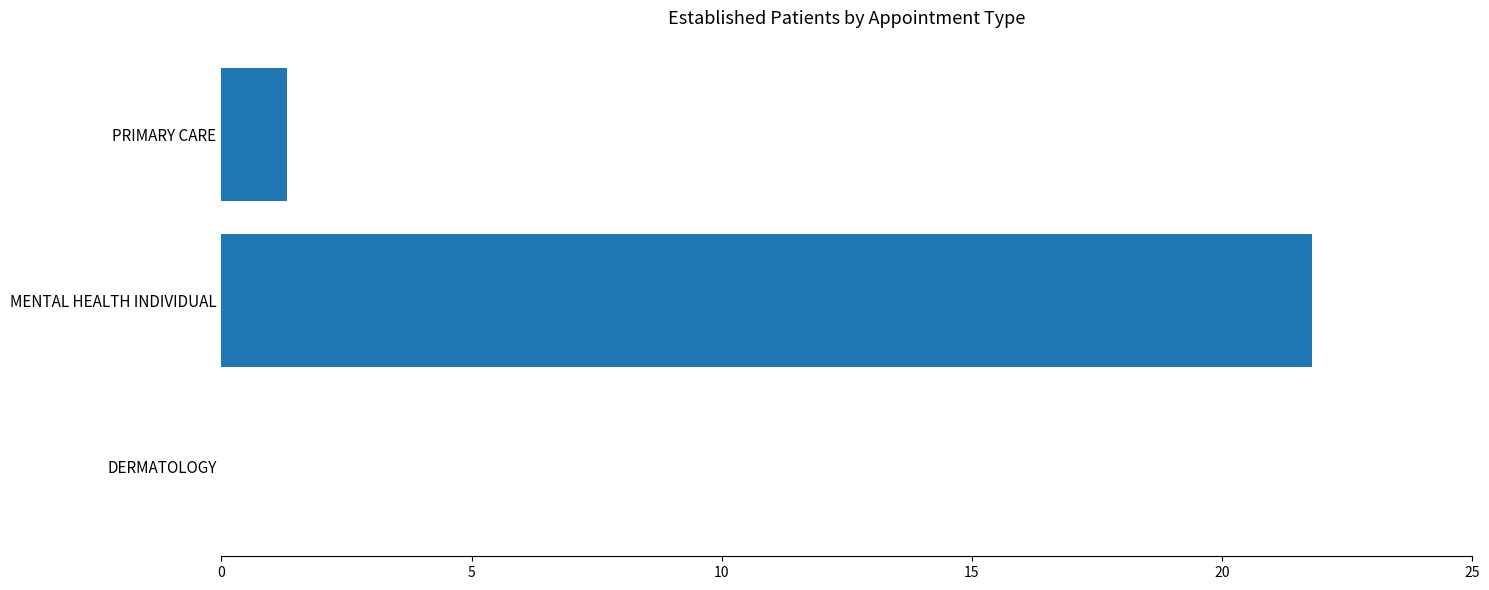

True or false: the data shows 1.3 at PRIMARY CARE.

True